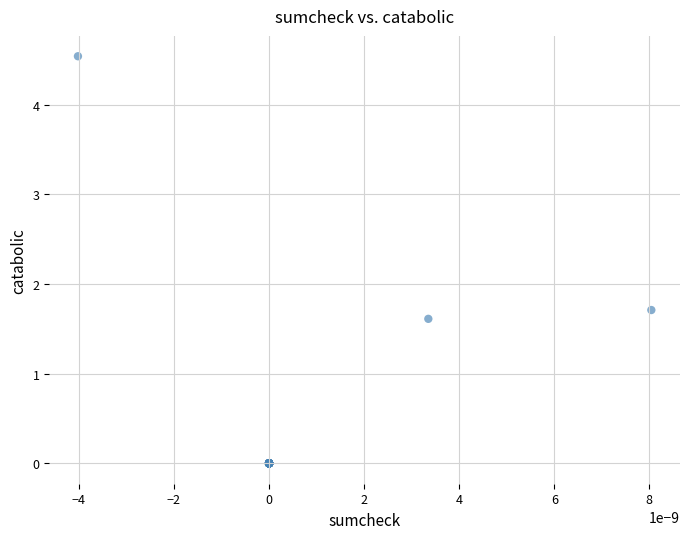

What Y value in the scatter plot is closest to 2?

1.7